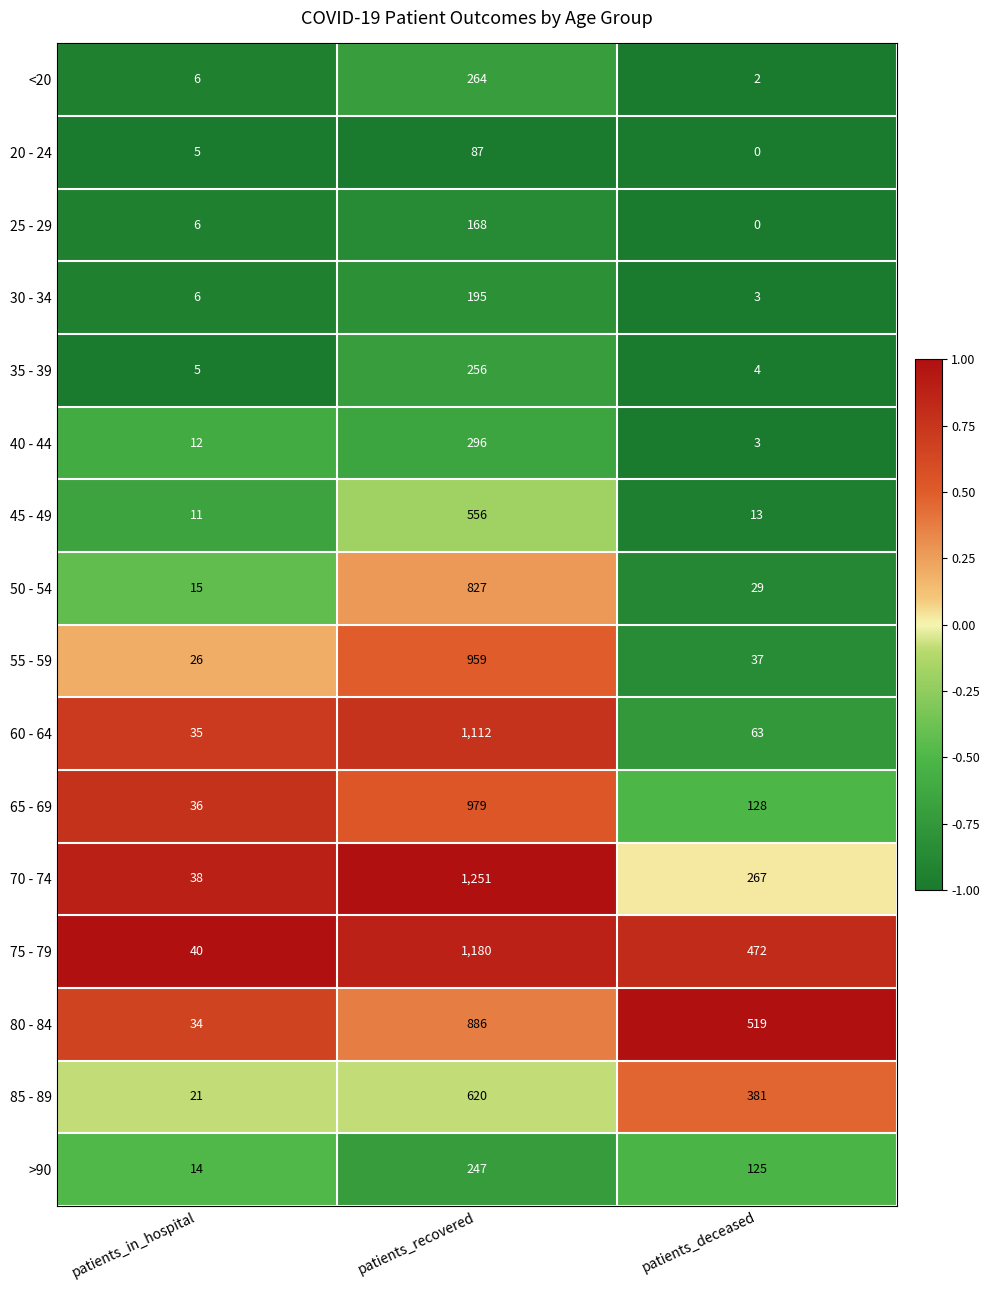

What is the sum of all 30 - 34 values?

204